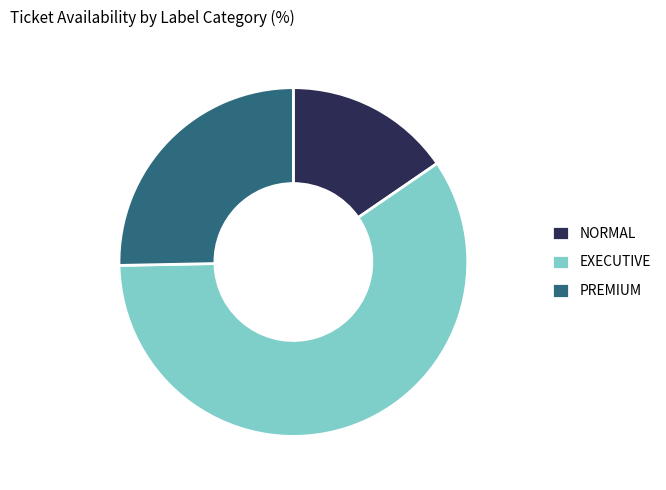

Does any single category account for the majority?

Yes